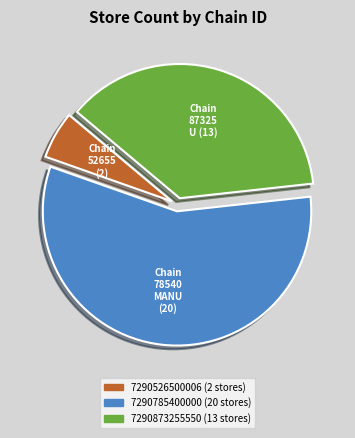

Is there any slice that represents more than half of the pie?

Yes